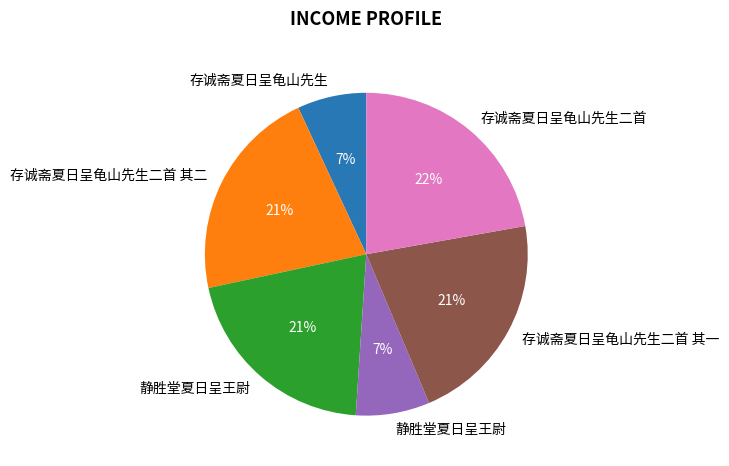

To the nearest percent, what is the difference between the largest and smallest slice percentages?

15%